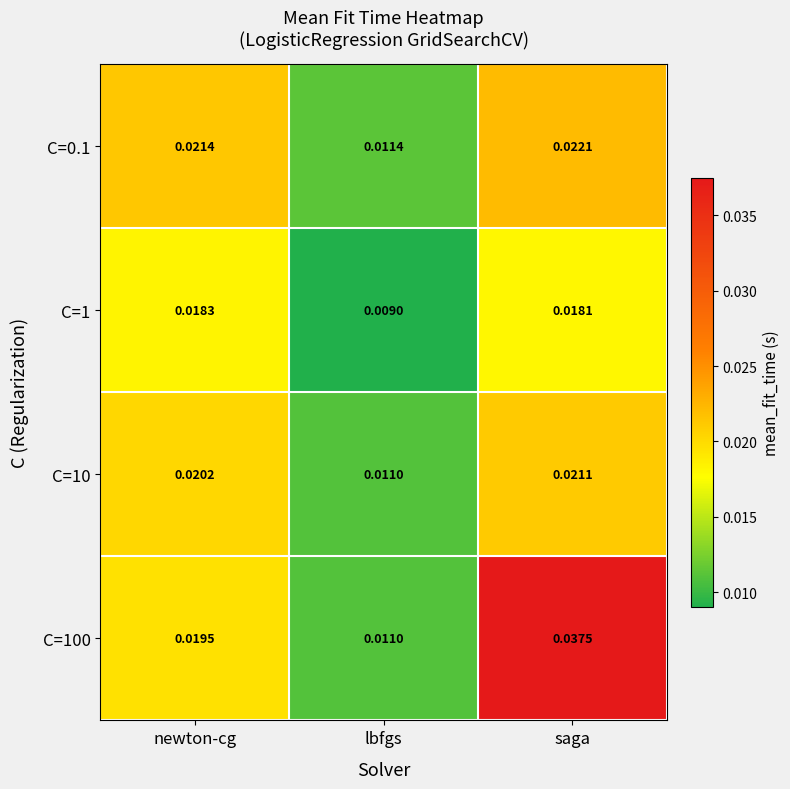

At which category is the sum across all series the highest?

saga